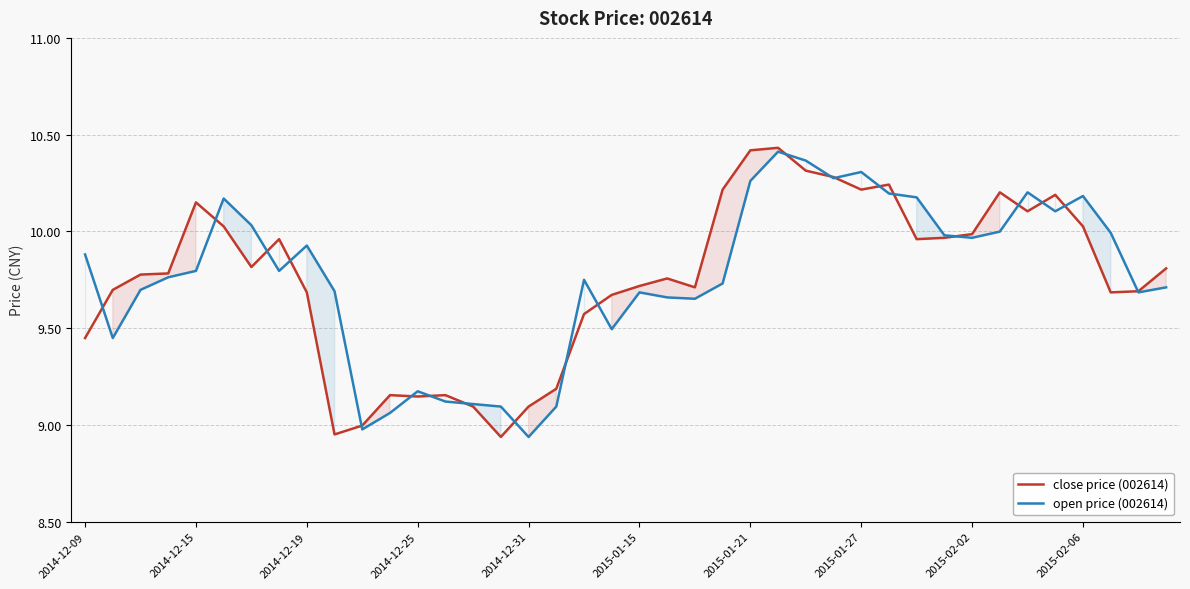

Rank the series by their average value, from highest to lowest.

open price (002614), close price (002614)